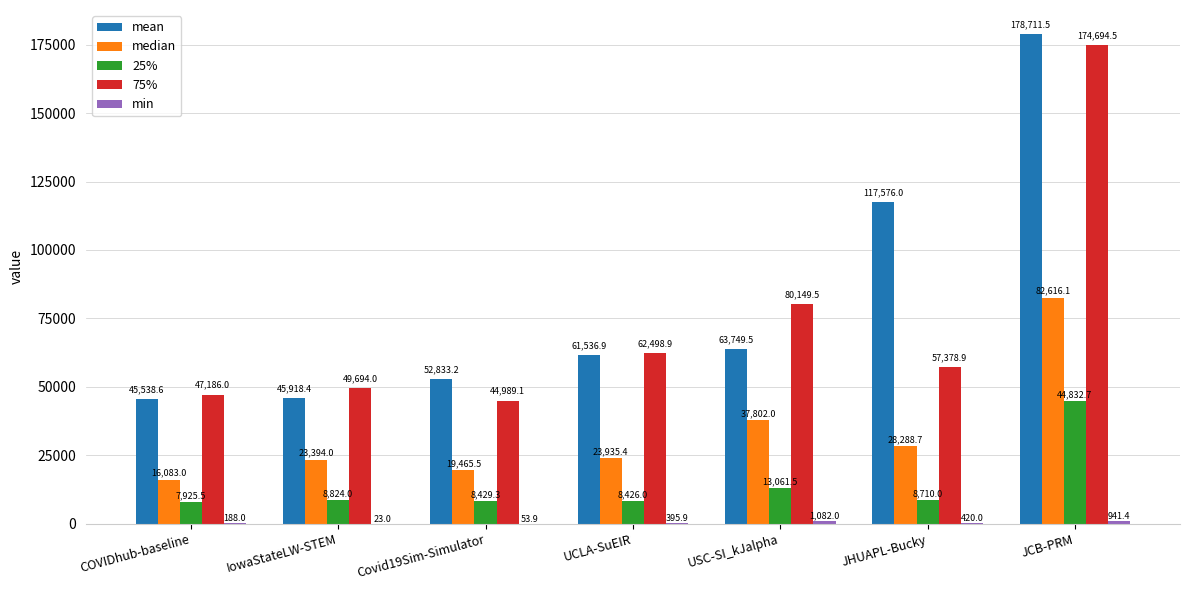

What value does the 75% series have at UCLA-SuEIR?

62498.9